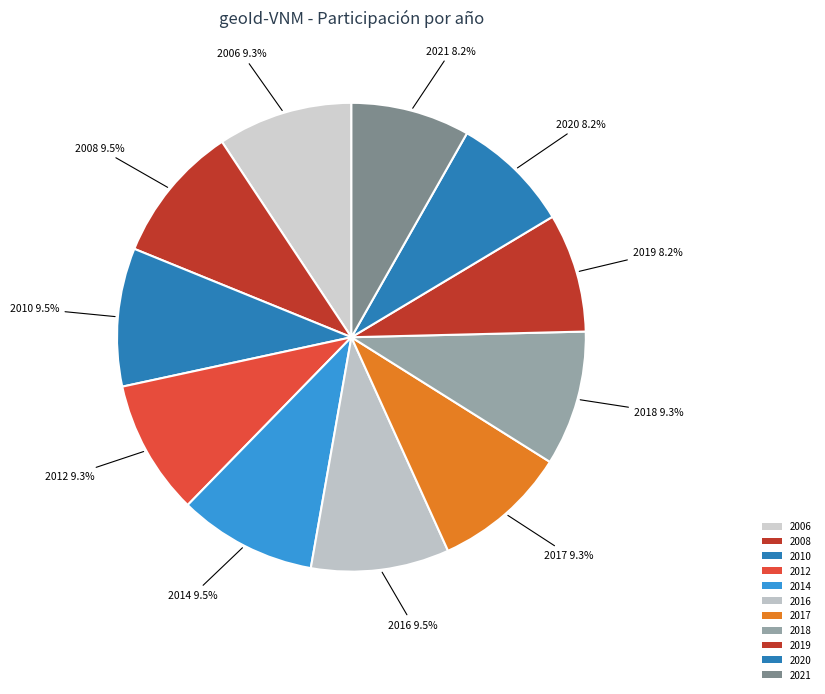

To the nearest percent, what is the difference between the 2016 and 2021 slice percentages?

1%